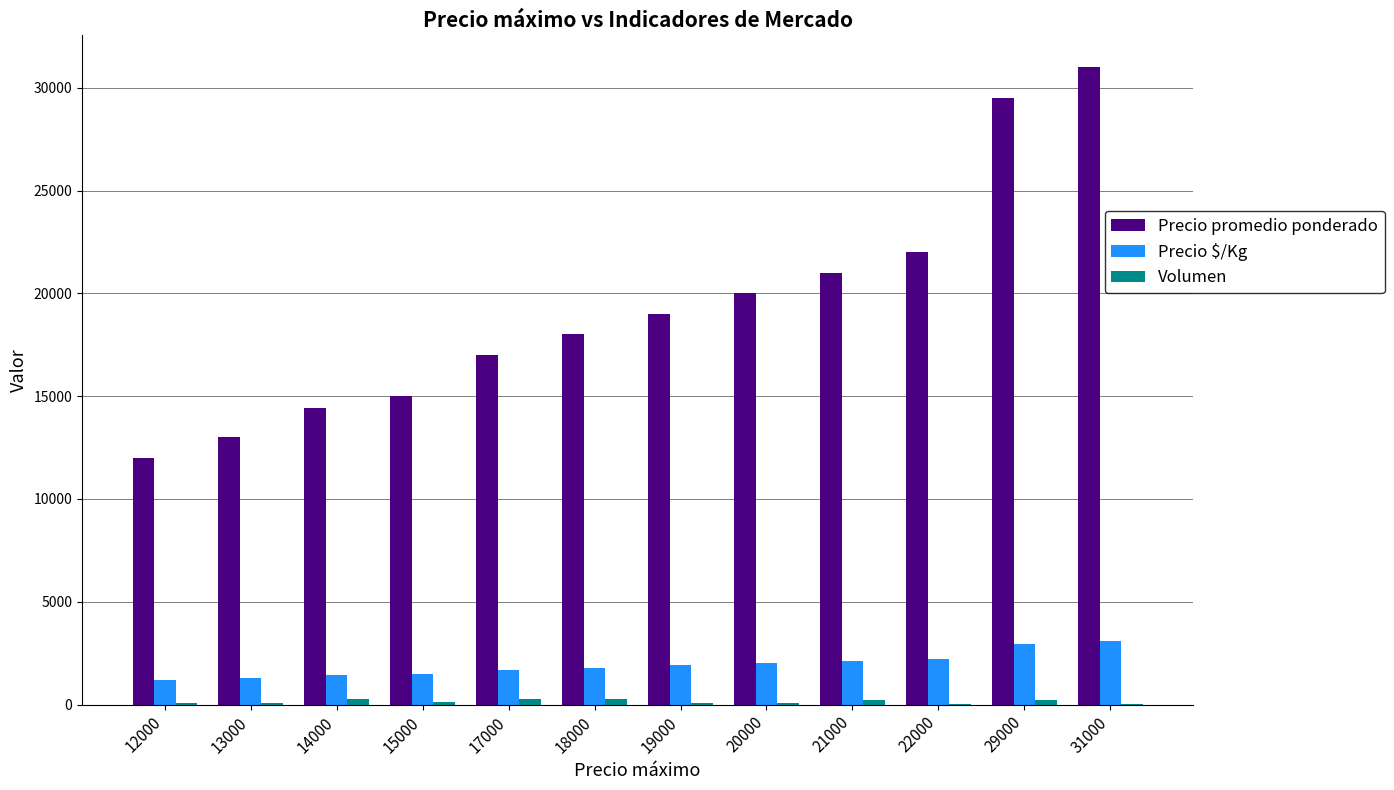

Which series has the widest spread of values?

Precio promedio ponderado